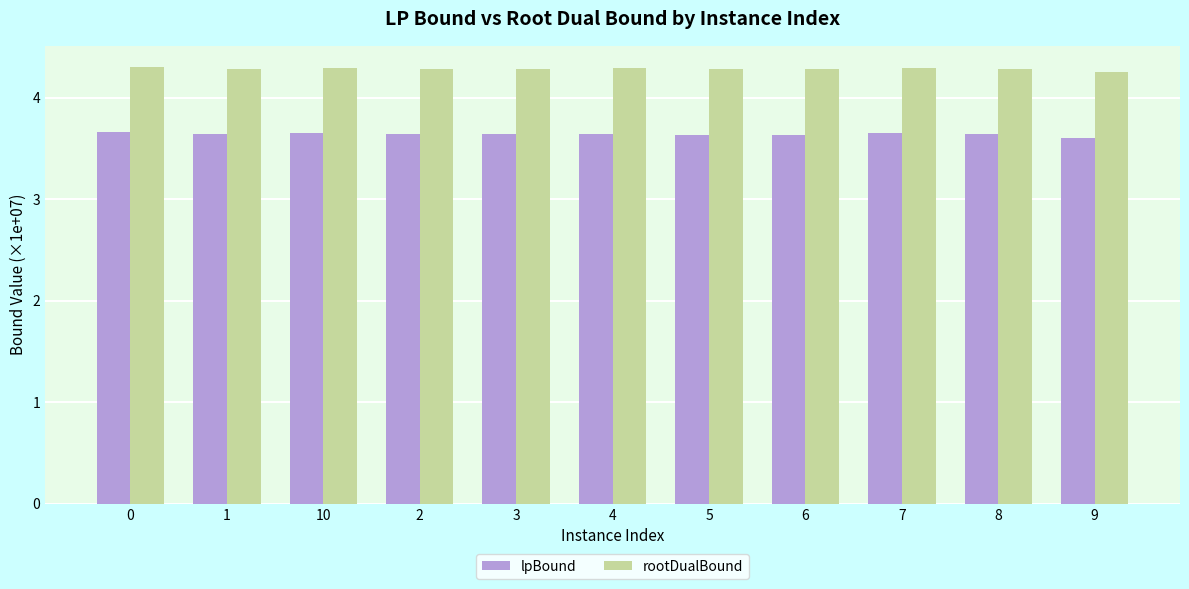

Rank the series at 8 from highest to lowest value.

rootDualBound, lpBound